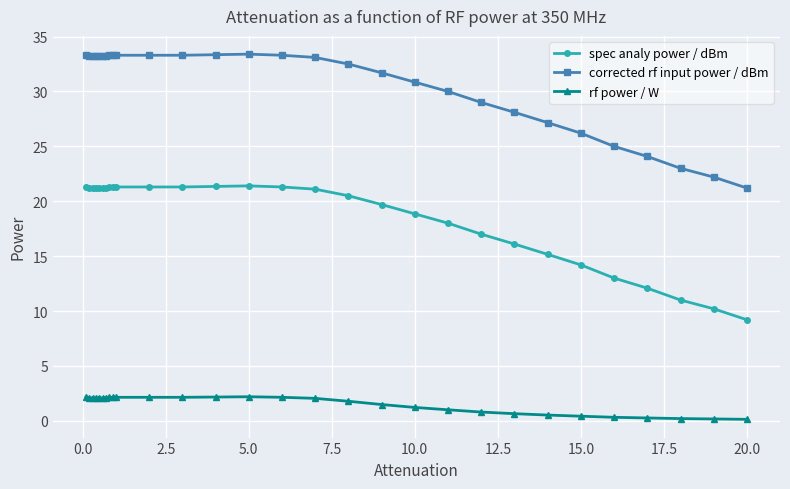

What is the greatest value displayed?

33.4